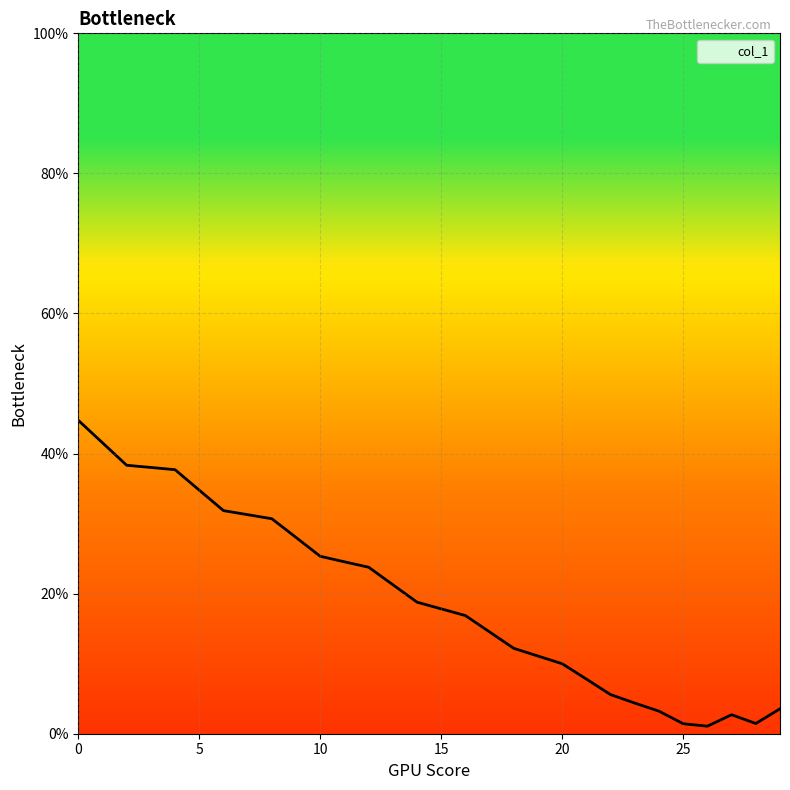

What is the maximum value shown in the chart?

44.8